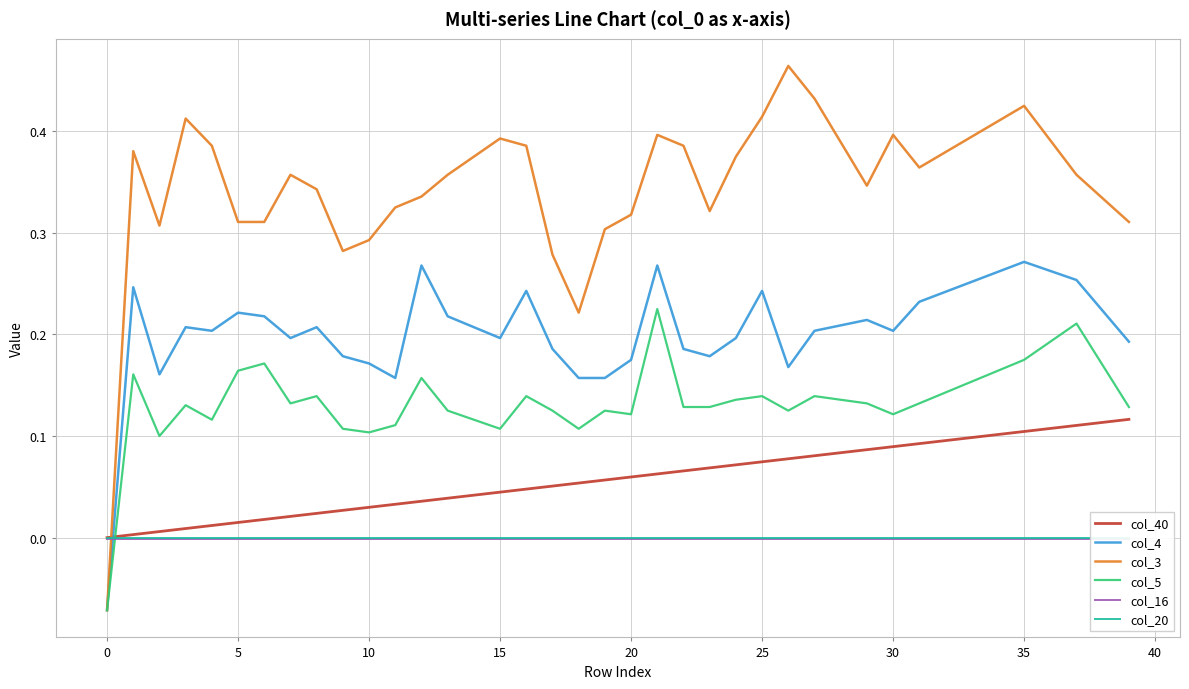

What is the label of the 9th point from the right?

31